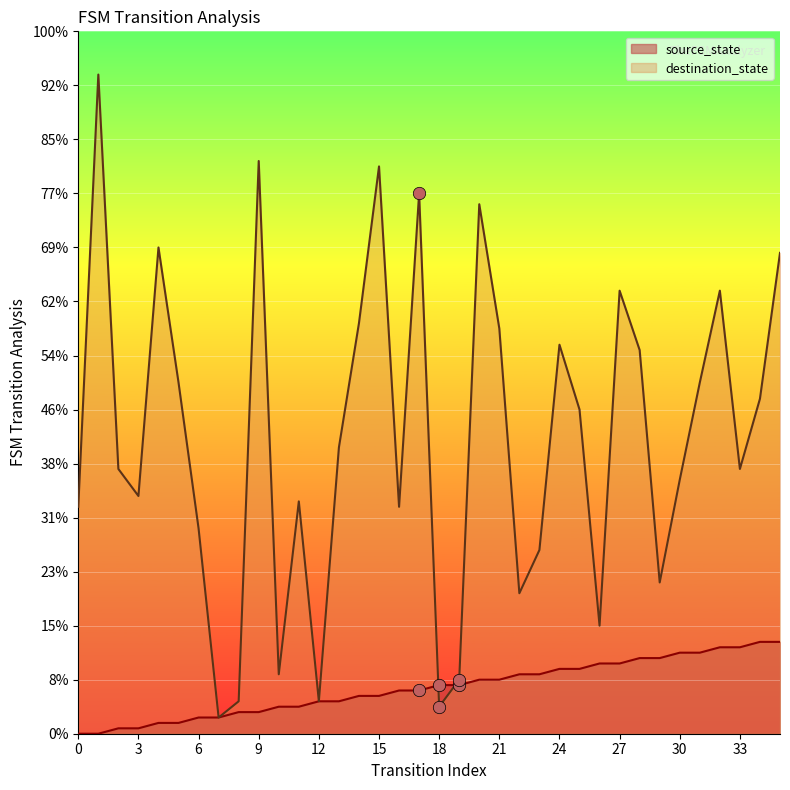

At which category is the sum across all series the highest?

1